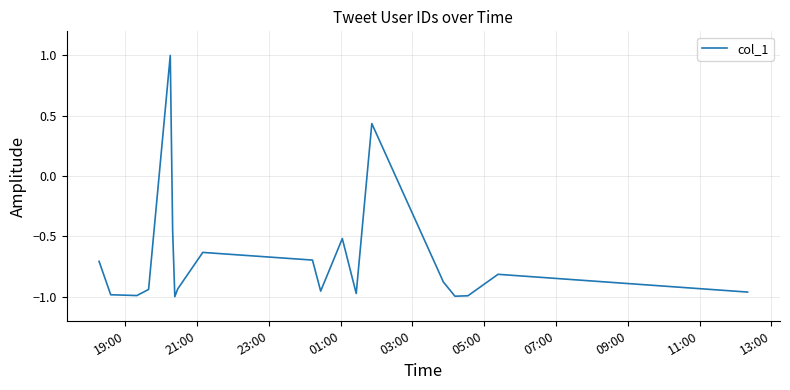

What is the difference between the maximum and minimum values?

2.0